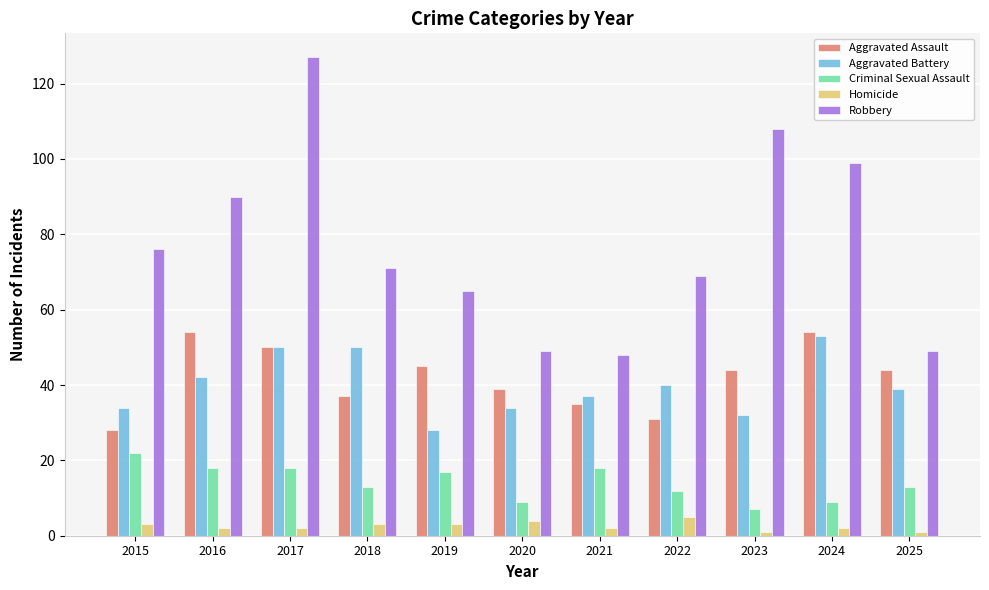

What is the approximate value of Robbery at 2018?

71